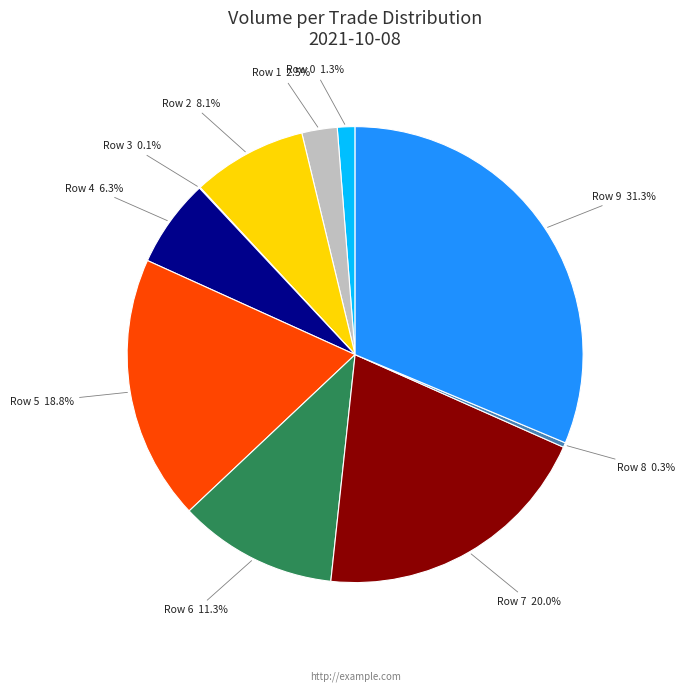

Combined, do Row 6 and Row 8 account for over 50%?

No